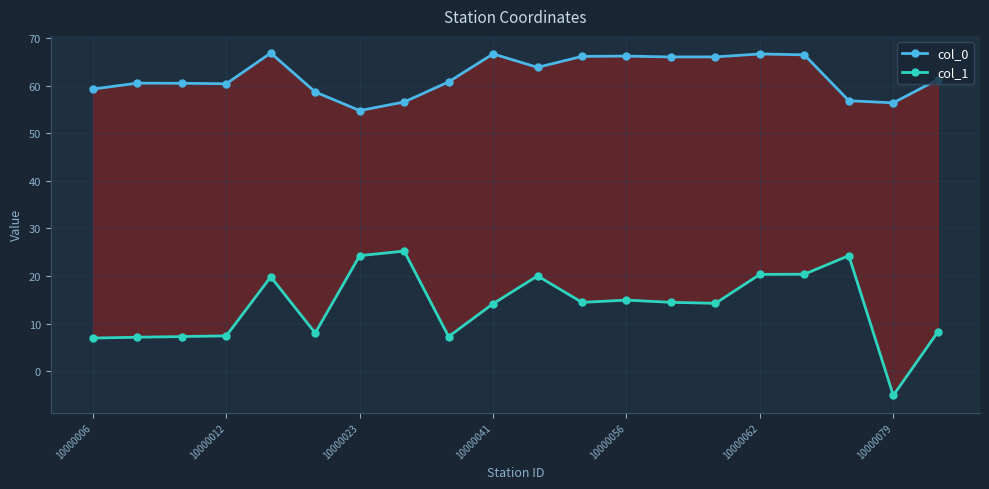

Rank the series by their maximum value, from highest to lowest.

col_0, col_1